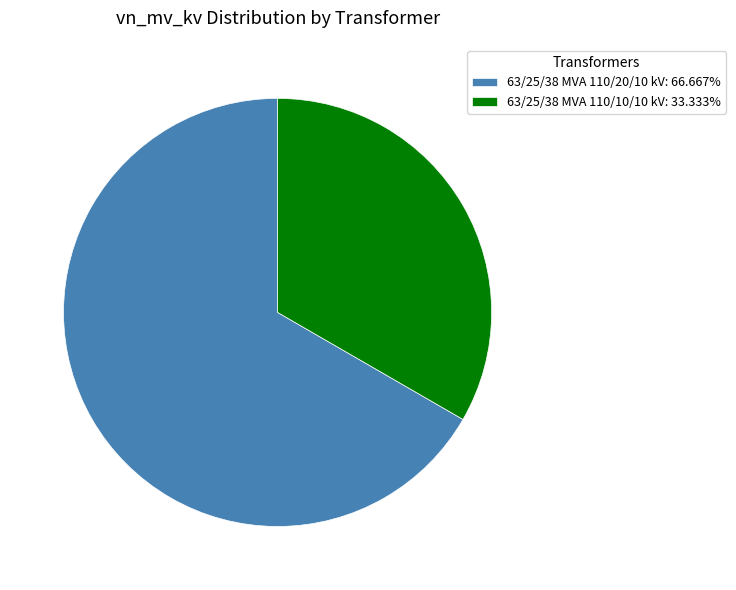

Rank the categories by value from highest to lowest.

63/25/38 MVA 110/20/10 kV, 63/25/38 MVA 110/10/10 kV